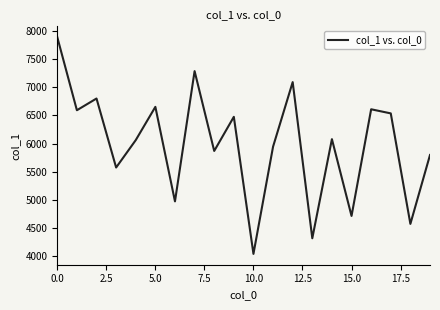

Reading left to right, extract all data points from this chart.

7887	6591	6799	5575	6061	6651	4974	7285	5869	6474	4043	5945	7090	4320	6078	4716	6608	6535	4575	5797